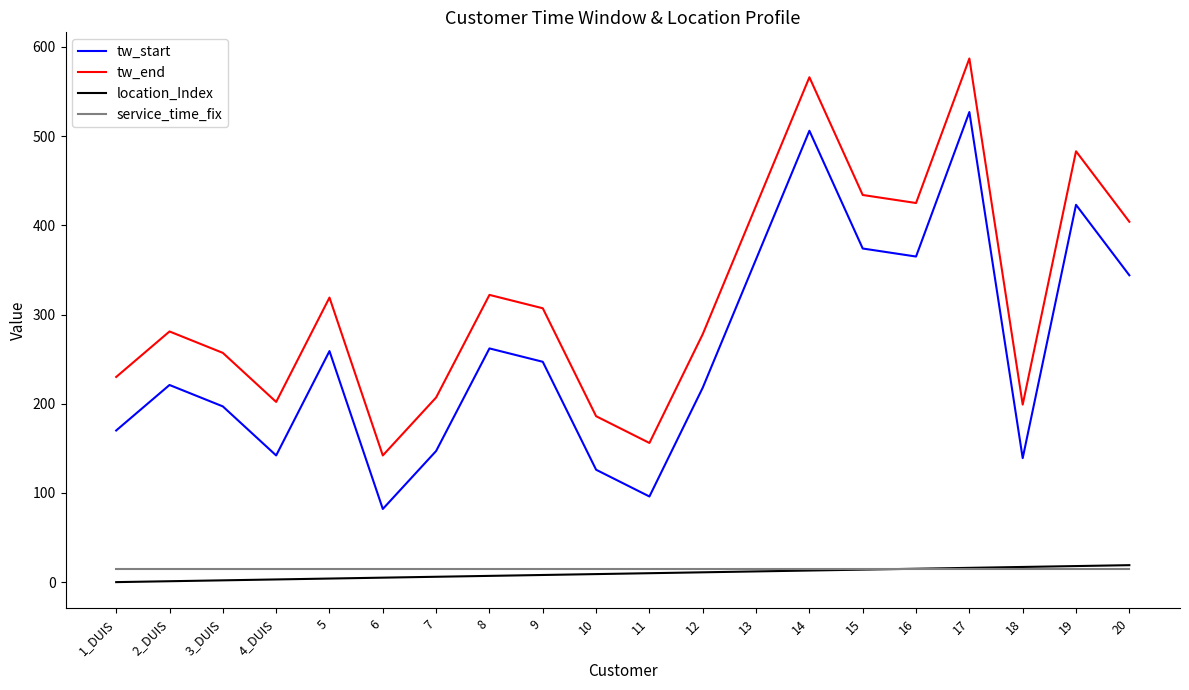

Which category has the highest value across all series?

17